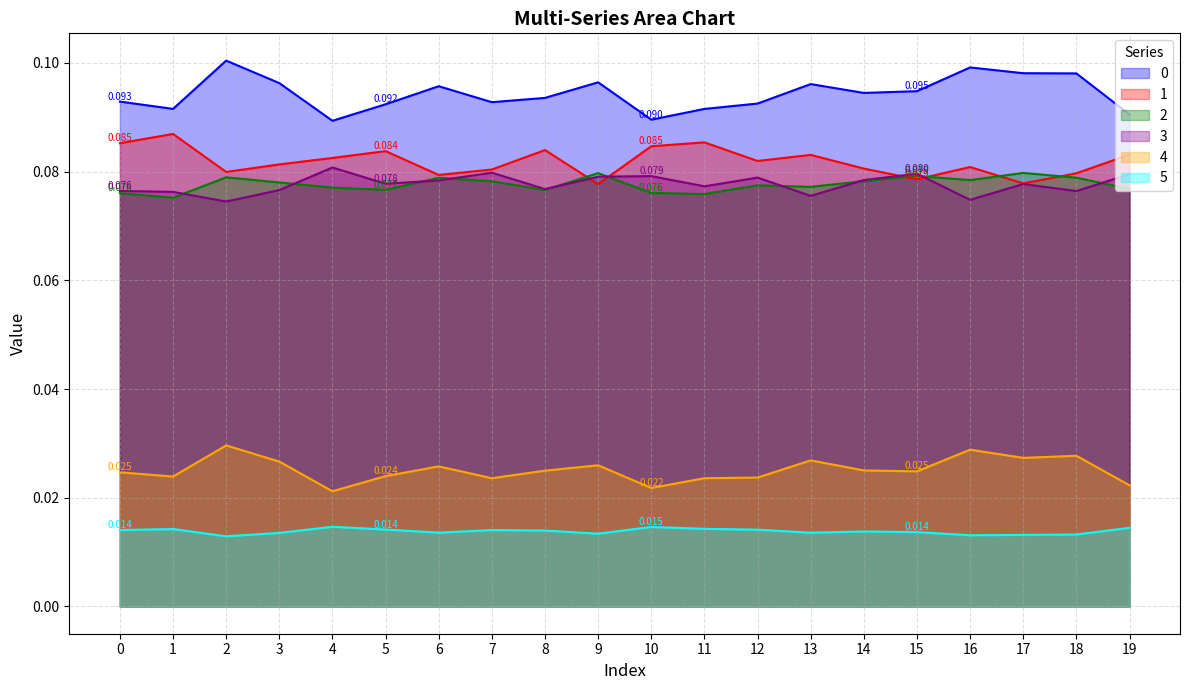

Which has a higher value, 10 or 6?

6